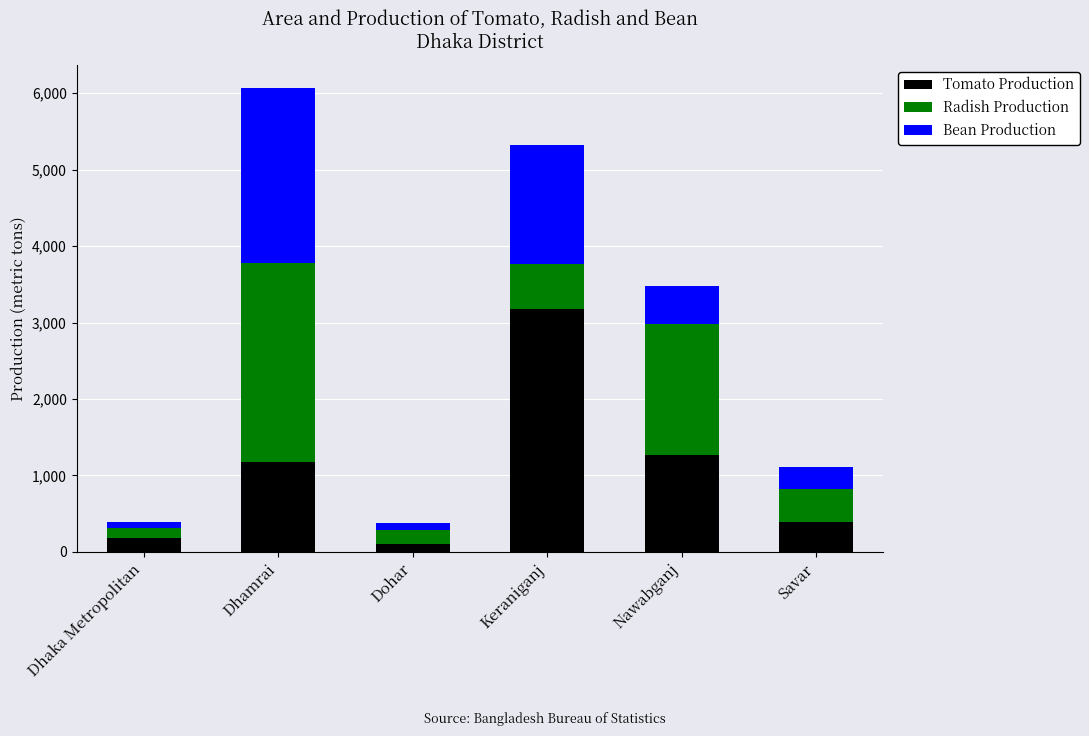

Are the bars horizontal?

No